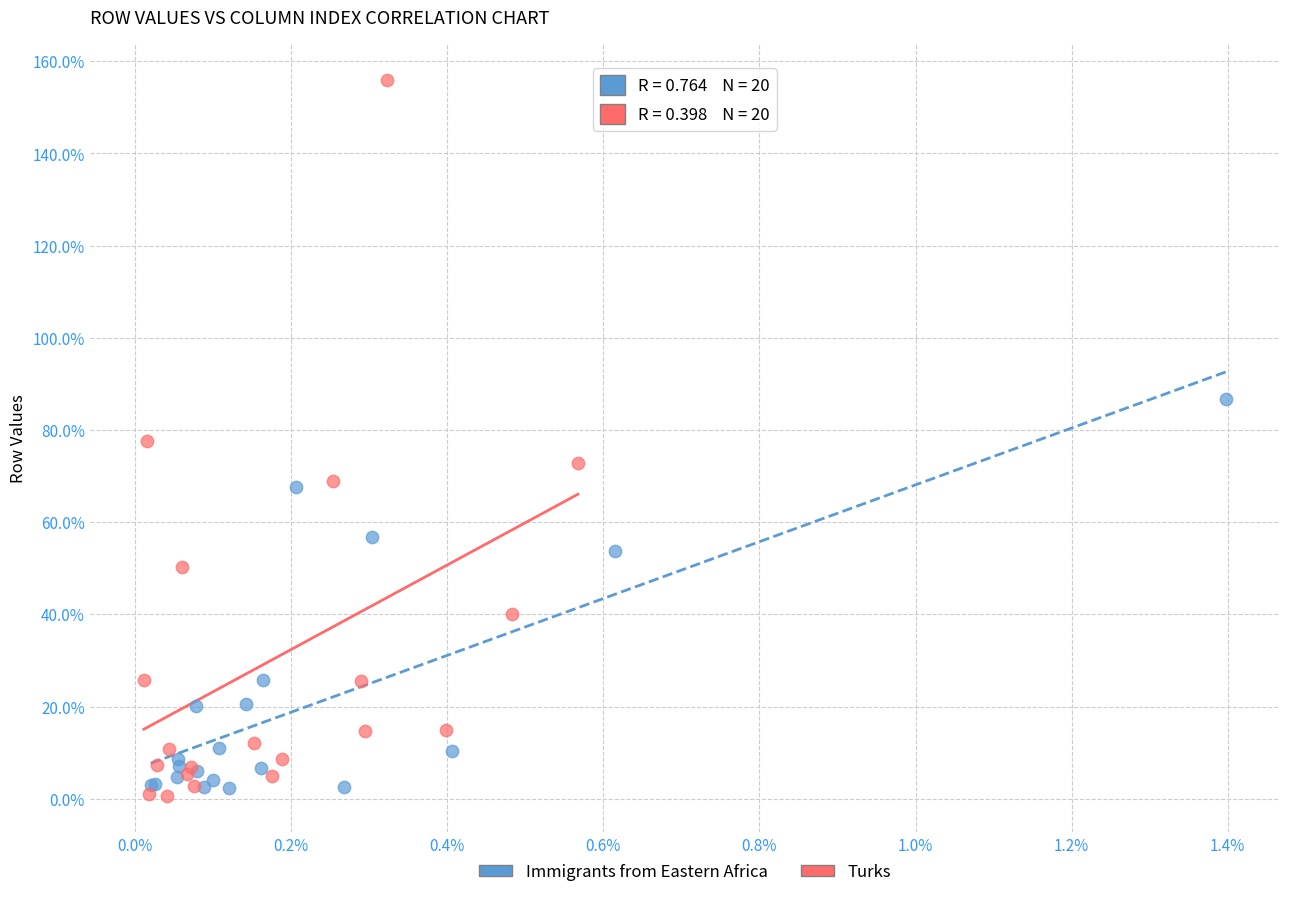

Which series reaches the minimum Y coordinate?

Turks